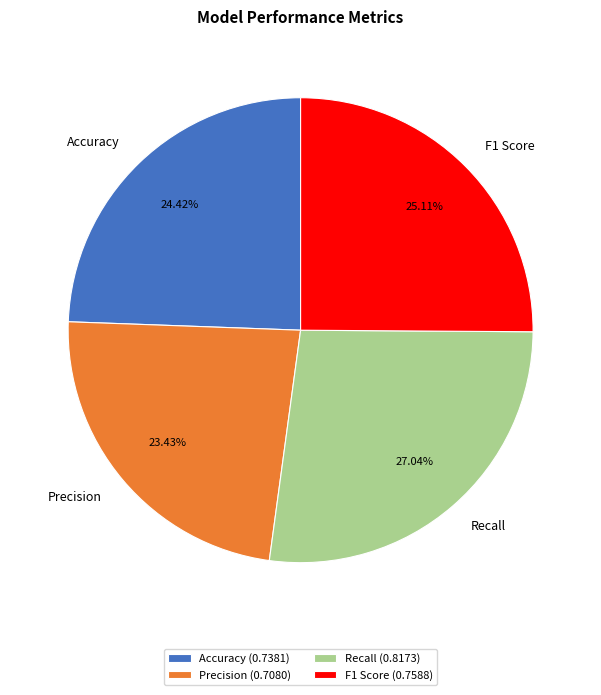

Combined, what portion of the pie is Precision and Recall?

50.5%